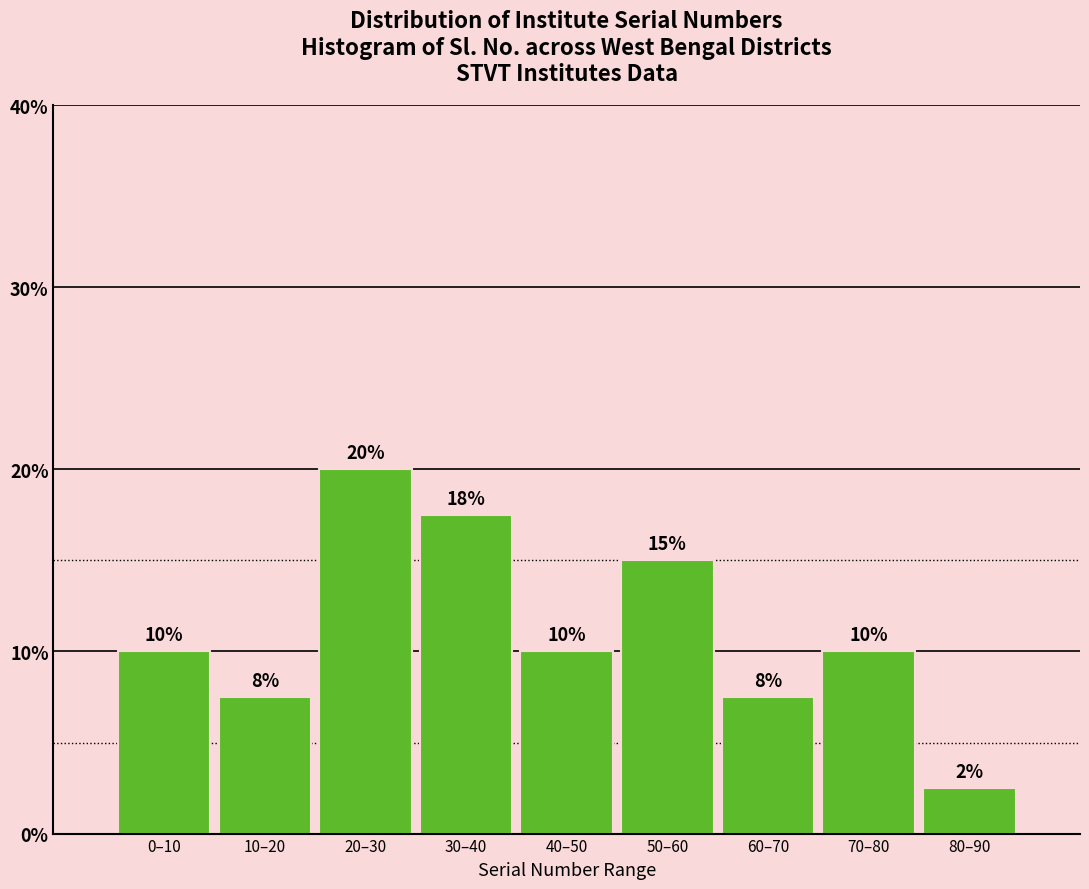

The chart shows a value of 20.0 at 20–30. True or false?

True